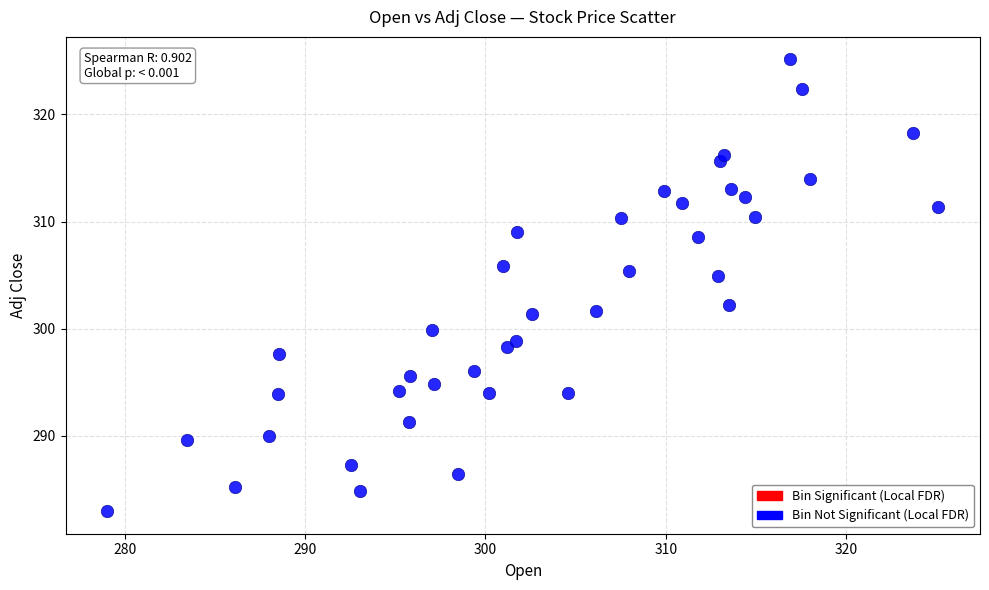

What Y value in the scatter plot is closest to 304?

304.9